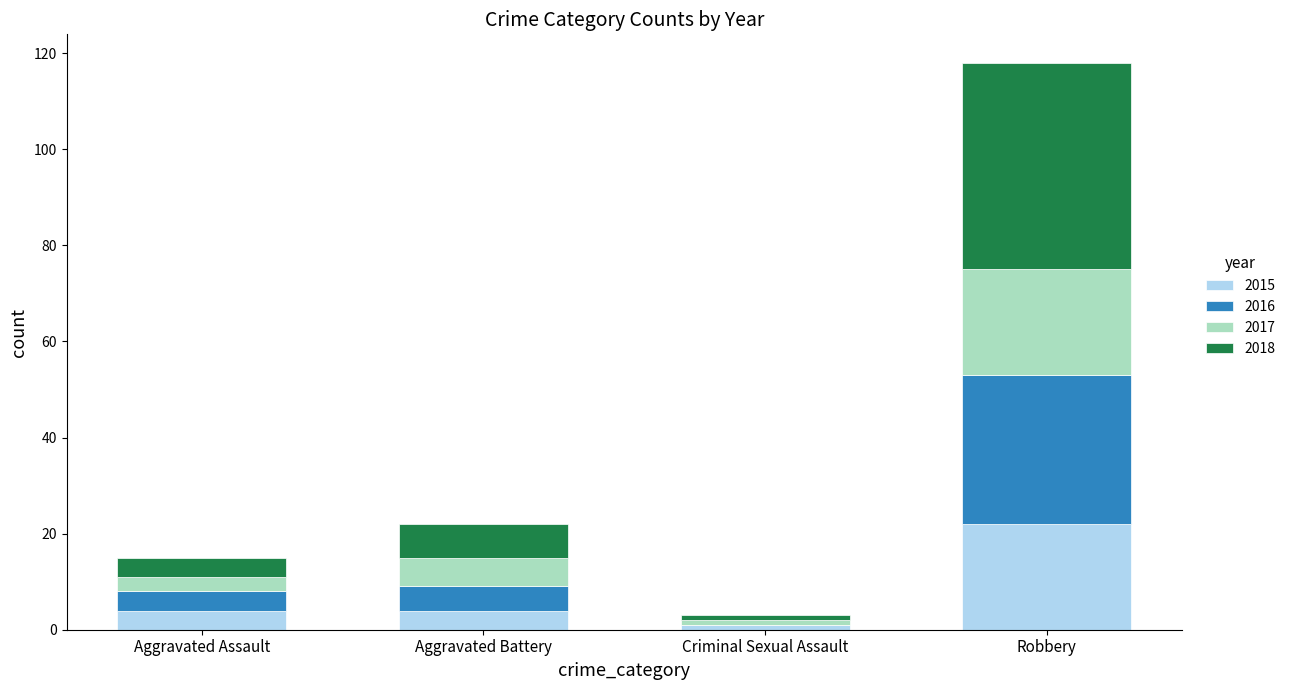

At which category is the sum across all series the highest?

Robbery